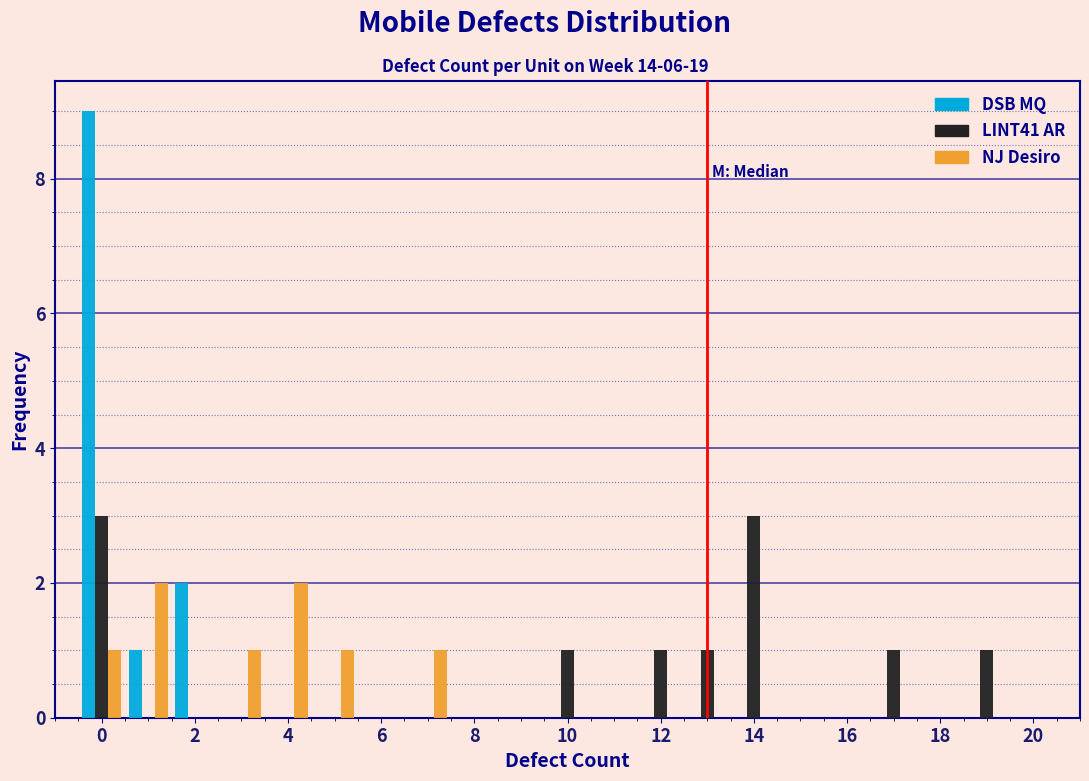

Reading left to right, transcribe this chart: for each range on the x-axis, give the height of each series' bar. Neither the bar edges nor the heights are printed on the chart, so give them approximately, as read against the axes.

-0.5 to 0.5: DSB MQ=9	LINT41 AR=3	NJ Desiro=1
0.5 to 1.5: DSB MQ=1	LINT41 AR=0	NJ Desiro=2
1.5 to 2.5: DSB MQ=2	LINT41 AR=0	NJ Desiro=0
2.5 to 3.5: DSB MQ=0	LINT41 AR=0	NJ Desiro=1
3.5 to 4.5: DSB MQ=0	LINT41 AR=0	NJ Desiro=2
4.5 to 5.5: DSB MQ=0	LINT41 AR=0	NJ Desiro=1
5.5 to 6.5: DSB MQ=0	LINT41 AR=0	NJ Desiro=0
6.5 to 7.5: DSB MQ=0	LINT41 AR=0	NJ Desiro=1
7.5 to 8.5: DSB MQ=0	LINT41 AR=0	NJ Desiro=0
8.5 to 9.5: DSB MQ=0	LINT41 AR=0	NJ Desiro=0
9.5 to 10.5: DSB MQ=0	LINT41 AR=1	NJ Desiro=0
10.5 to 11.5: DSB MQ=0	LINT41 AR=0	NJ Desiro=0
11.5 to 12.5: DSB MQ=0	LINT41 AR=1	NJ Desiro=0
12.5 to 13.5: DSB MQ=0	LINT41 AR=1	NJ Desiro=0
13.5 to 14.5: DSB MQ=0	LINT41 AR=3	NJ Desiro=0
14.5 to 15.5: DSB MQ=0	LINT41 AR=0	NJ Desiro=0
15.5 to 16.5: DSB MQ=0	LINT41 AR=0	NJ Desiro=0
16.5 to 17.5: DSB MQ=0	LINT41 AR=1	NJ Desiro=0
17.5 to 18.5: DSB MQ=0	LINT41 AR=0	NJ Desiro=0
18.5 to 19.5: DSB MQ=0	LINT41 AR=1	NJ Desiro=0
19.5 to 20.5: DSB MQ=0	LINT41 AR=0	NJ Desiro=0